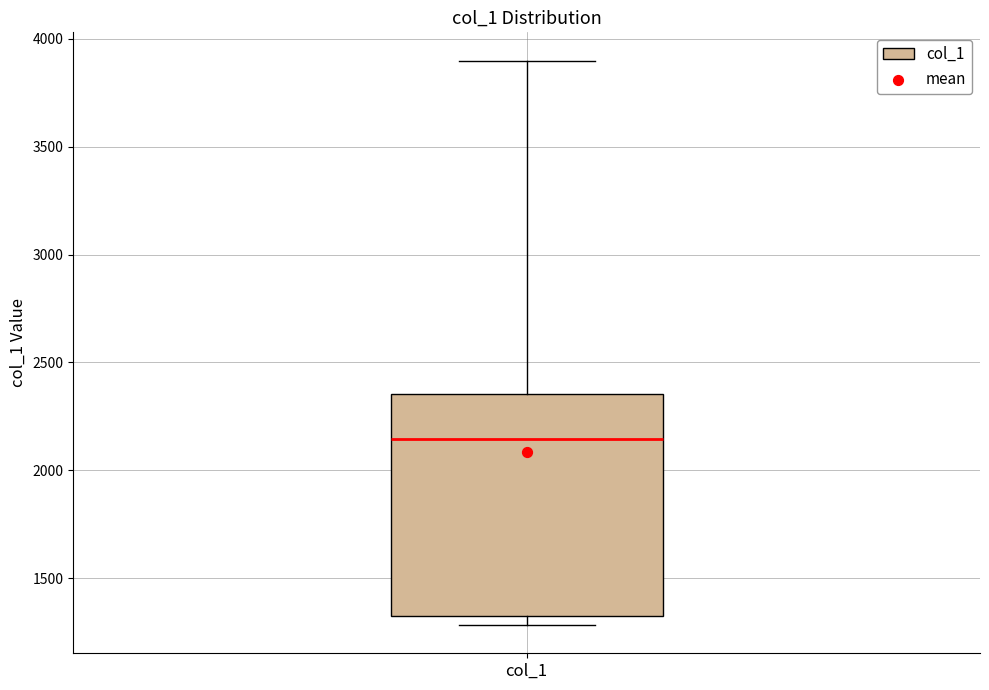

Where is the upper edge of the box for col_1 on the y-axis? The values are not printed on the chart, so give them approximately, as read against the axis.

2350